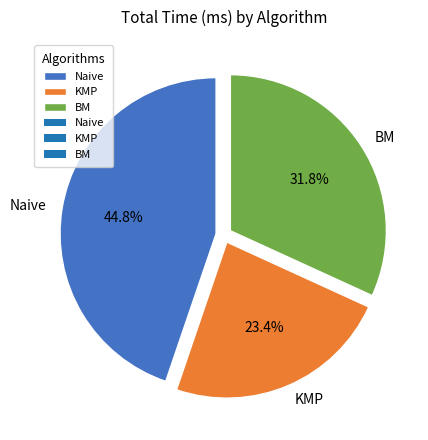

Which category has the smallest portion of the pie?

KMP